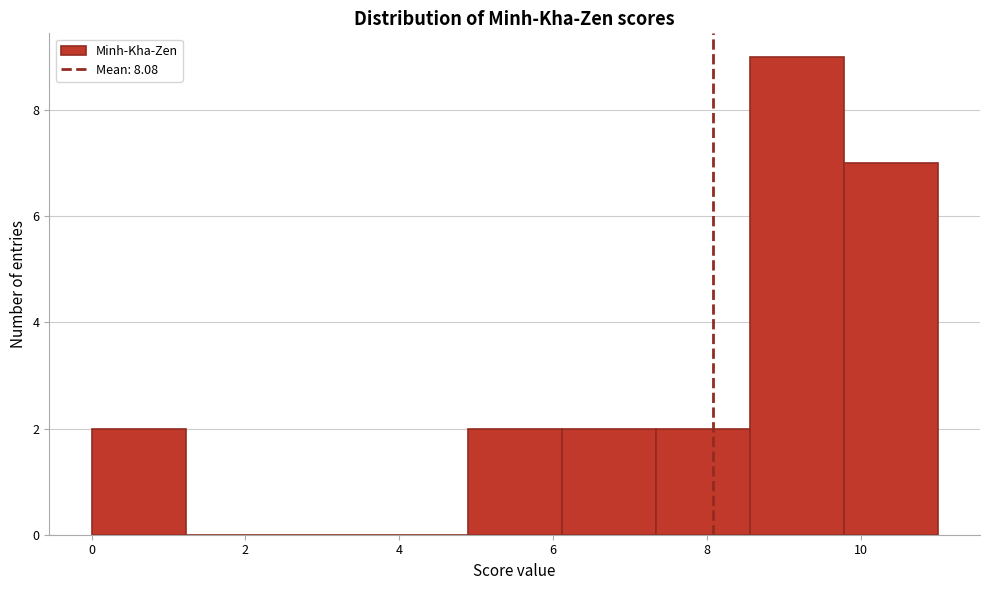

Reading left to right, transcribe this chart: for each bar, give the range it covers on the x-axis and its height. Neither the bar edges nor the heights are printed on the chart, so give them approximately, as read against the axes.

0.0 to 1.2: 2
1.2 to 2.4: 0
2.4 to 3.6: 0
3.6 to 4.8: 0
4.8 to 6.2: 2
6.2 to 7.4: 2
7.4 to 8.6: 2
8.6 to 9.8: 9
9.8 to 11.0: 7